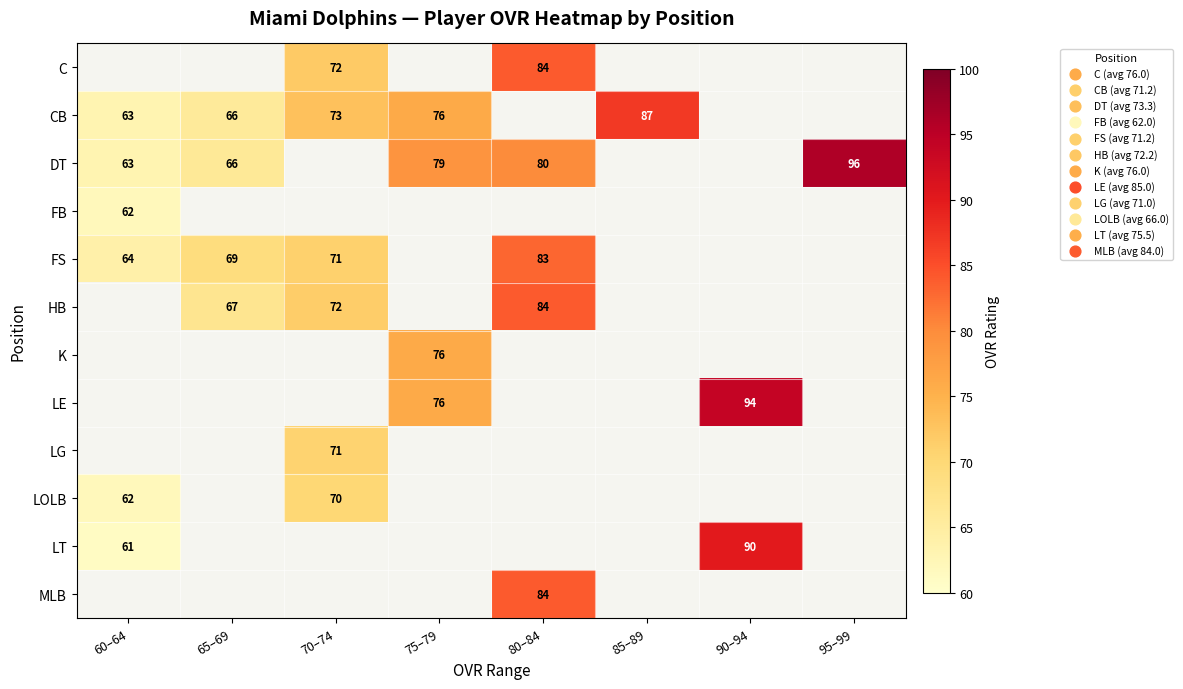

The value of DT at 95–99 is 96. True or false?

True